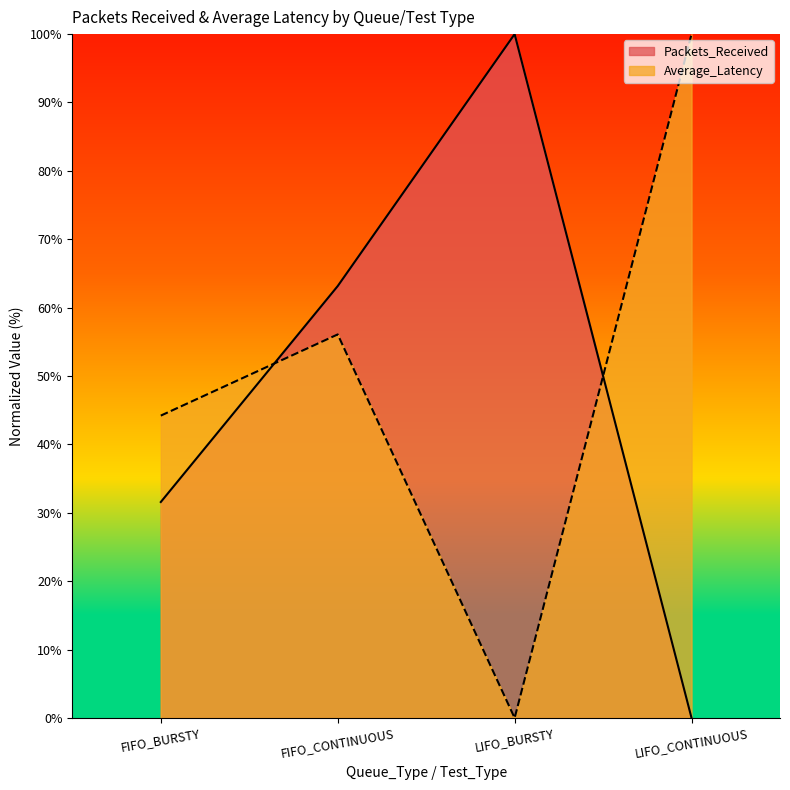

How many lines are shown in the chart?

2